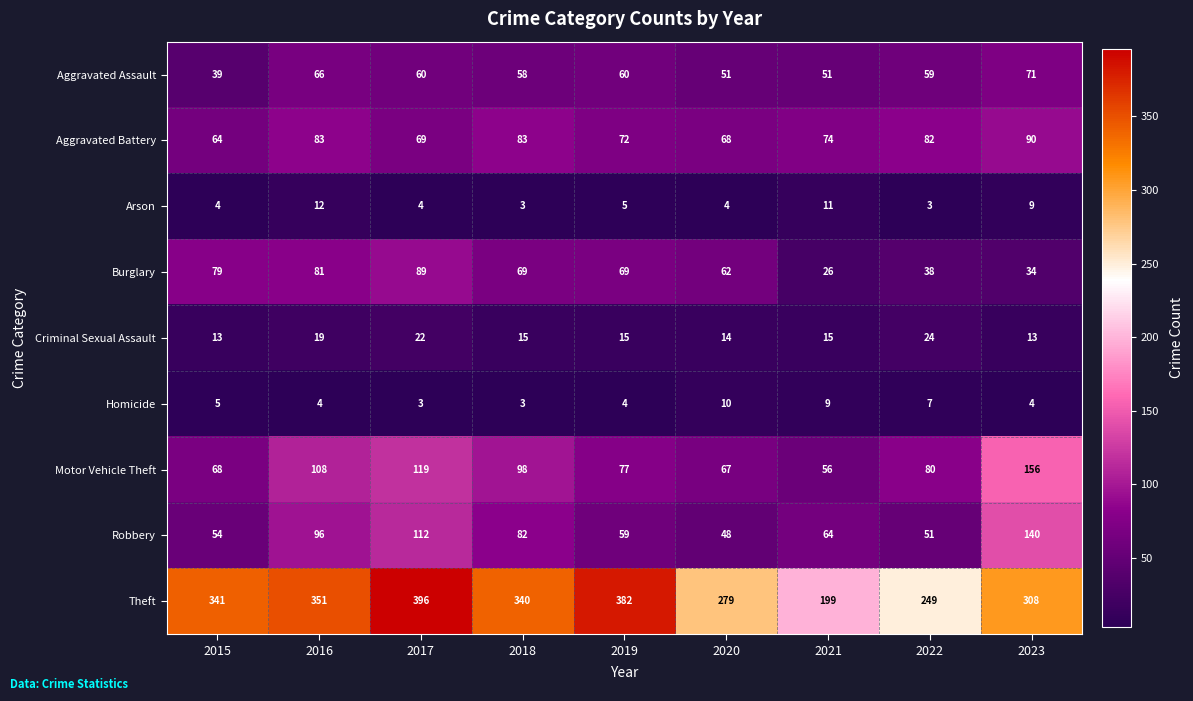

At how many categories does at least one series exceed 67?

9